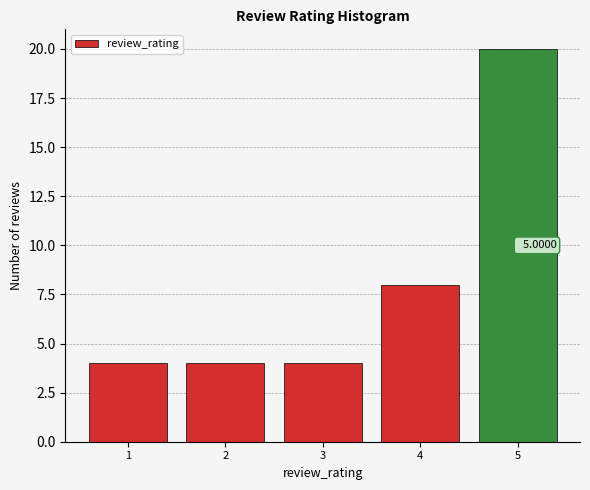

What is the sum of all values?

40